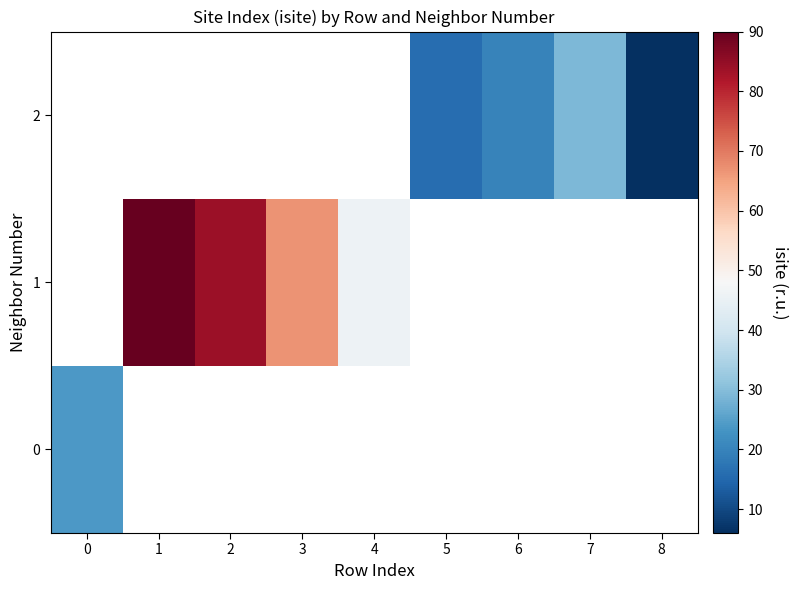

How many positive values does the 1 series have?

4